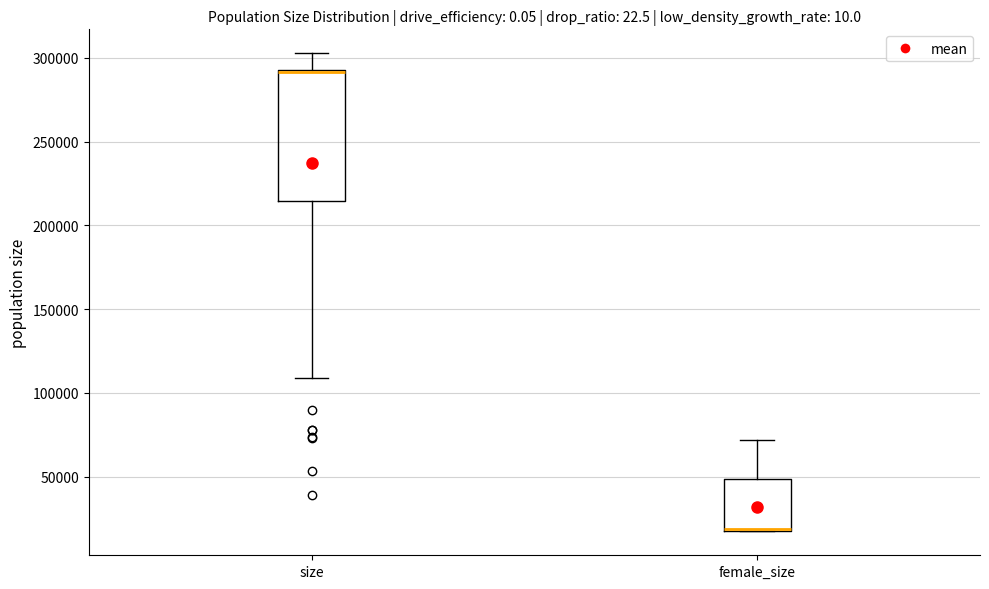

Comparing the boxes themselves (not the whiskers), which one is the tallest?

size